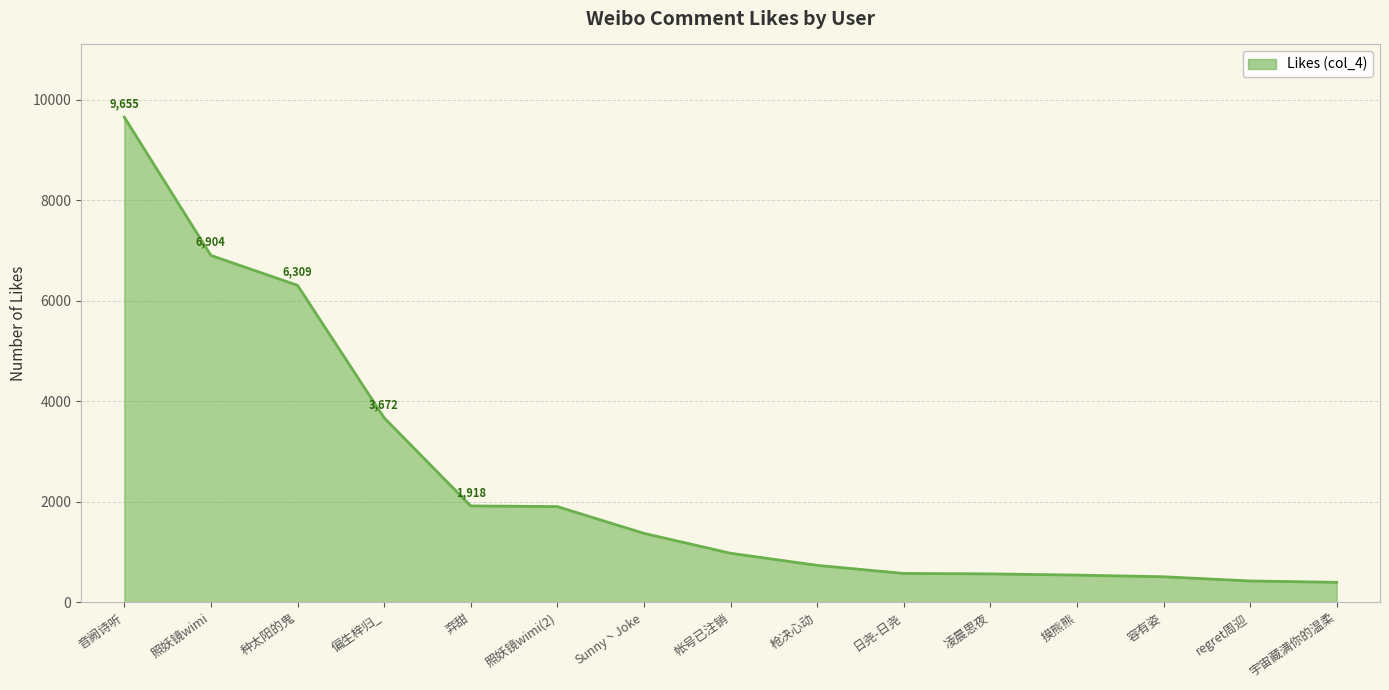

What is the change in value from Sunny丶Joke to 摸熊熊?

-831